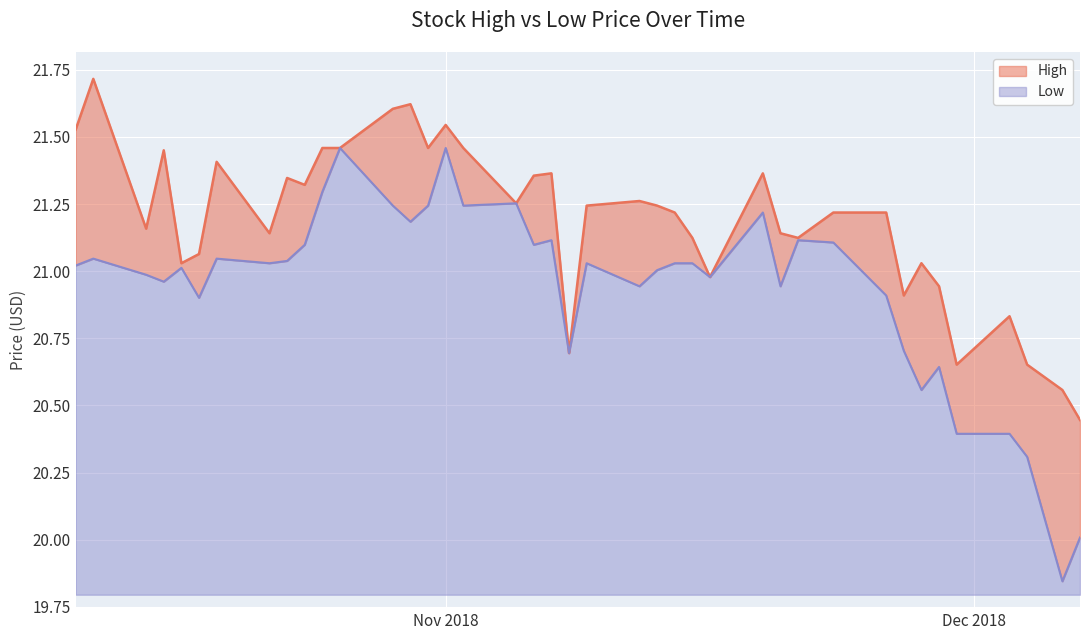

Which series has the widest spread of values?

Low